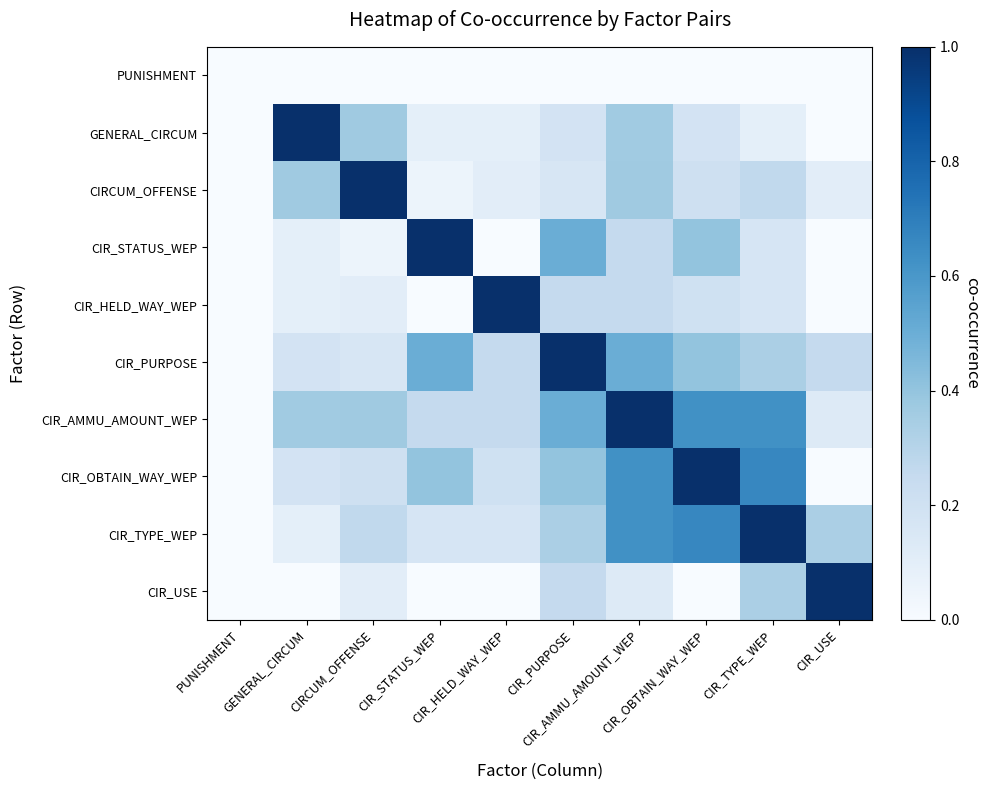

Rank the series by their maximum value, from highest to lowest.

GENERAL_CIRCUM, CIRCUM_OFFENSE, CIR_STATUS_WEP, CIR_HELD_WAY_WEP, CIR_PURPOSE, CIR_AMMU_AMOUNT_WEP, CIR_OBTAIN_WAY_WEP, CIR_TYPE_WEP, CIR_USE, PUNISHMENT